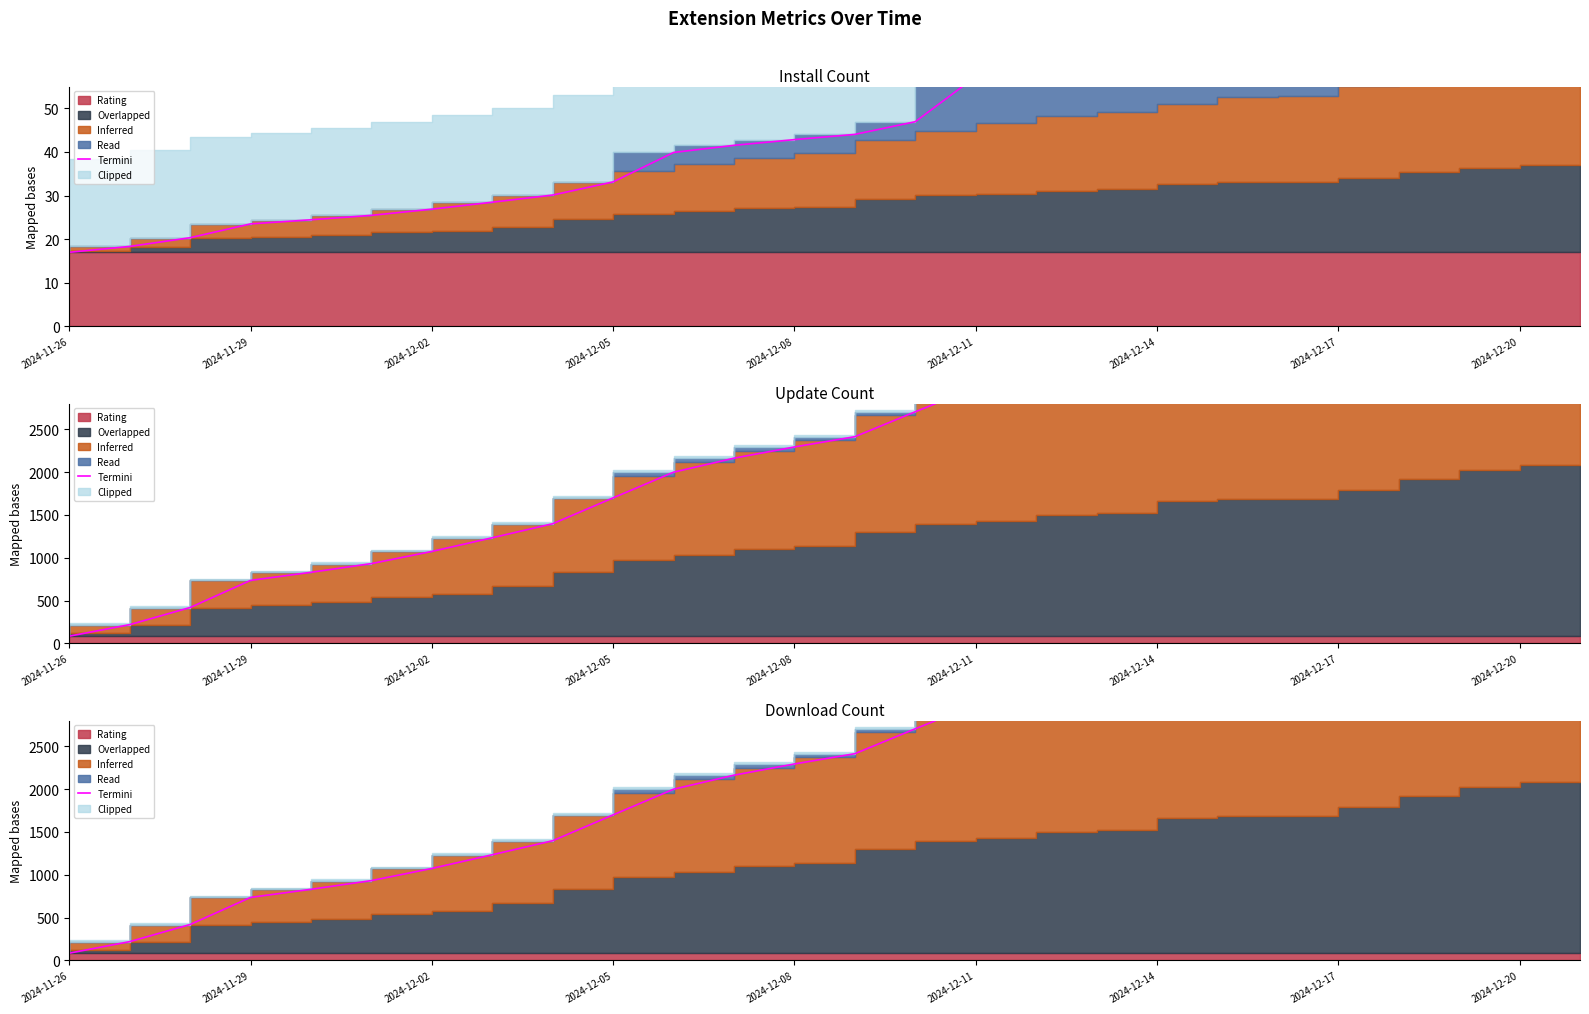

At which label is the value closest to 2585?

14